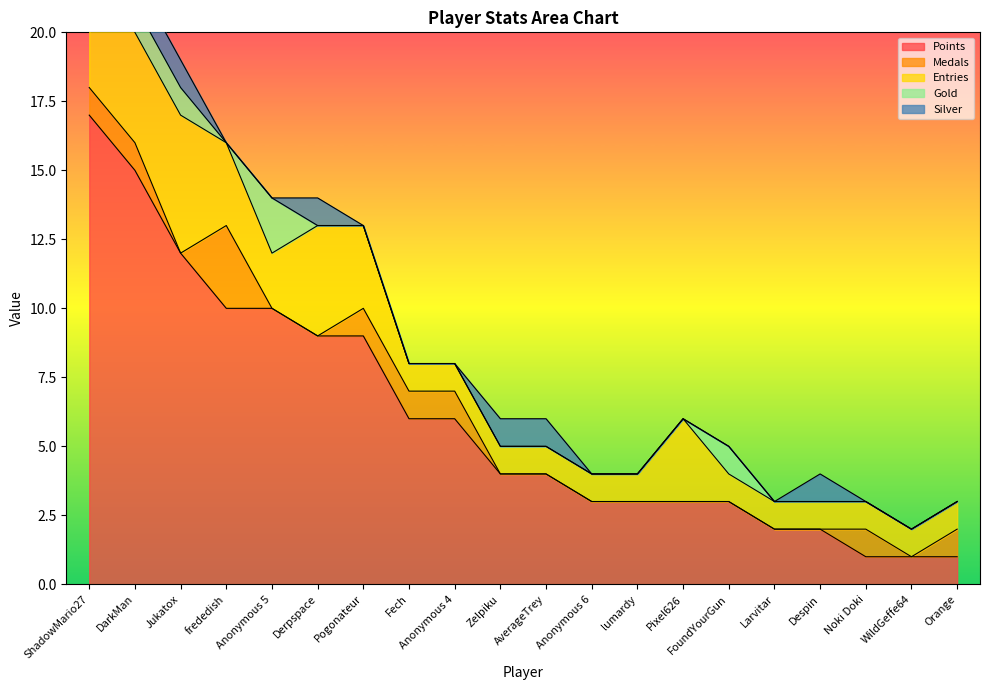

True or false: Points and Entries cross at least once.

False